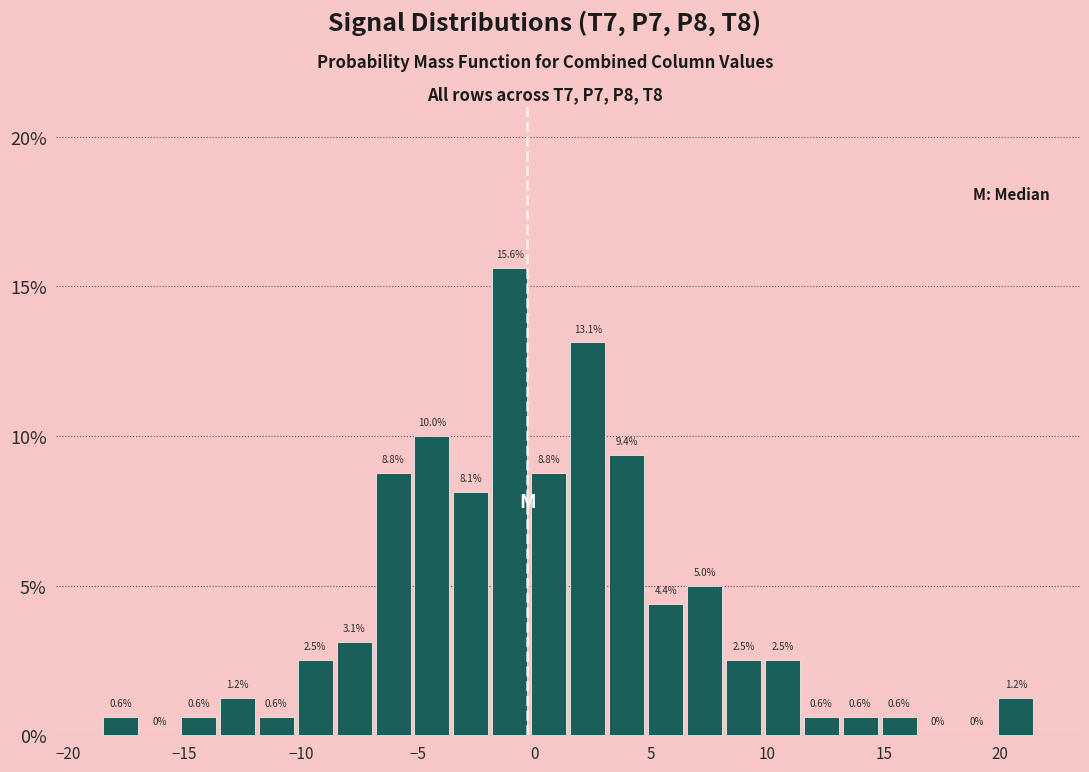

Around what value on the x-axis is the tallest bar? Give the approximate position of its centre, as read against the axis.

-1.0